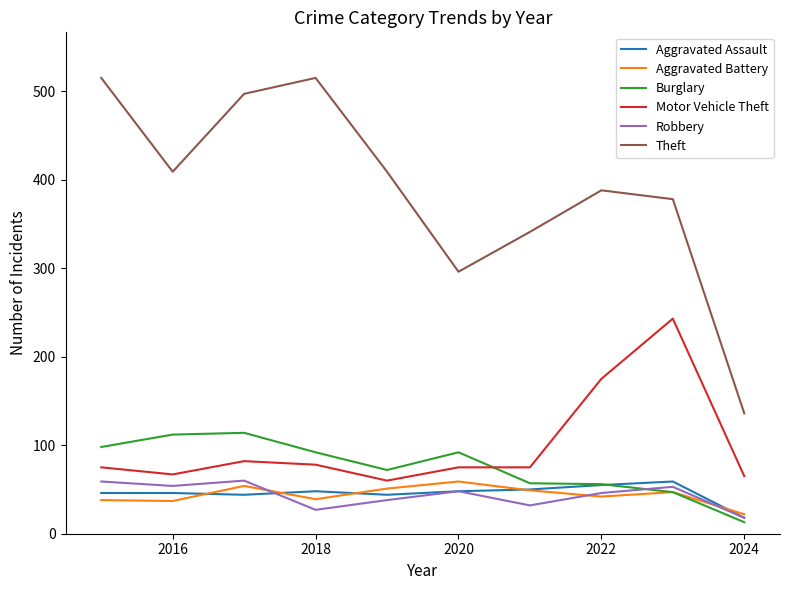

Which series has the widest spread of values?

Theft